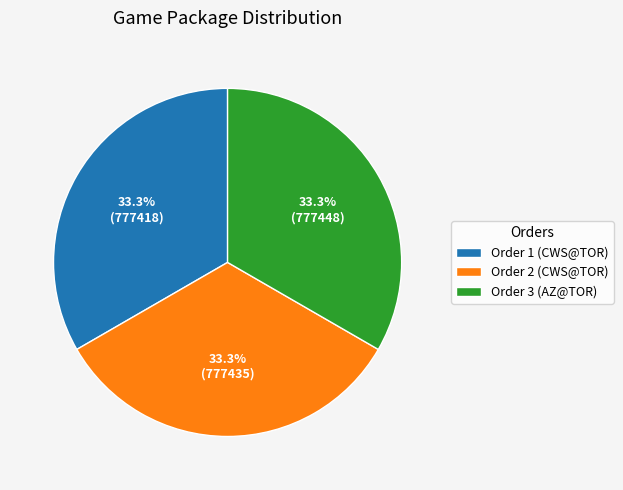

Does Order 2 (CWS@TOR) account for over 50% of the chart?

No